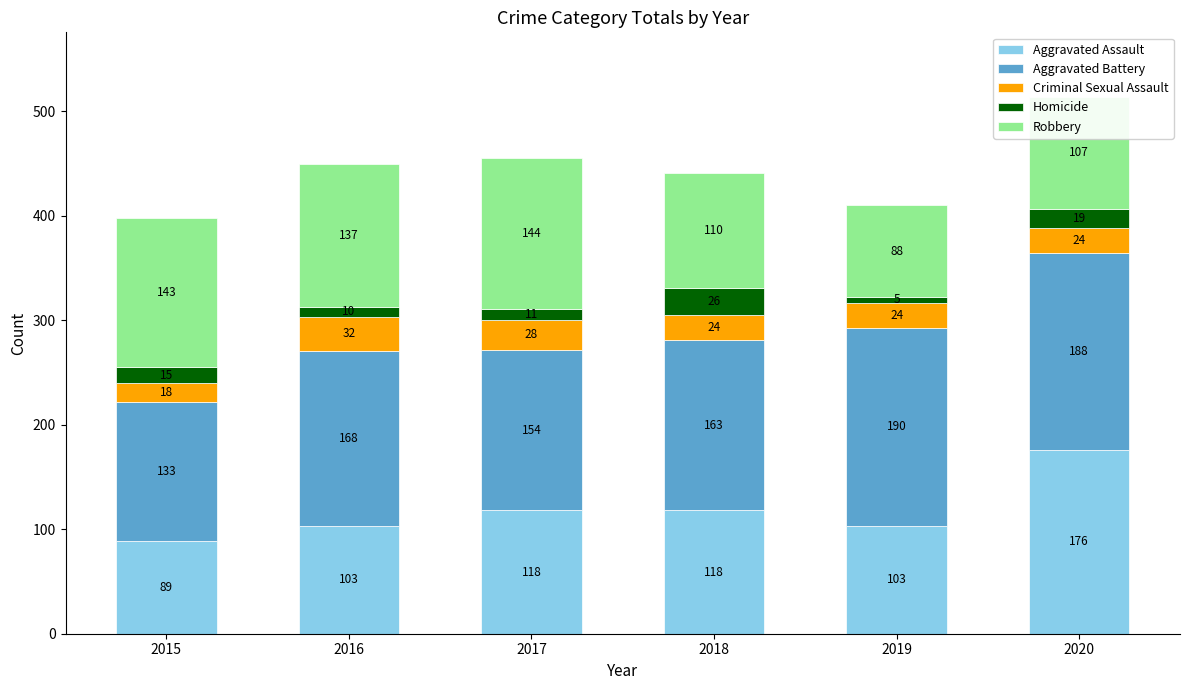

The Aggravated Assault series shows 39 at 2019. True or false?

False